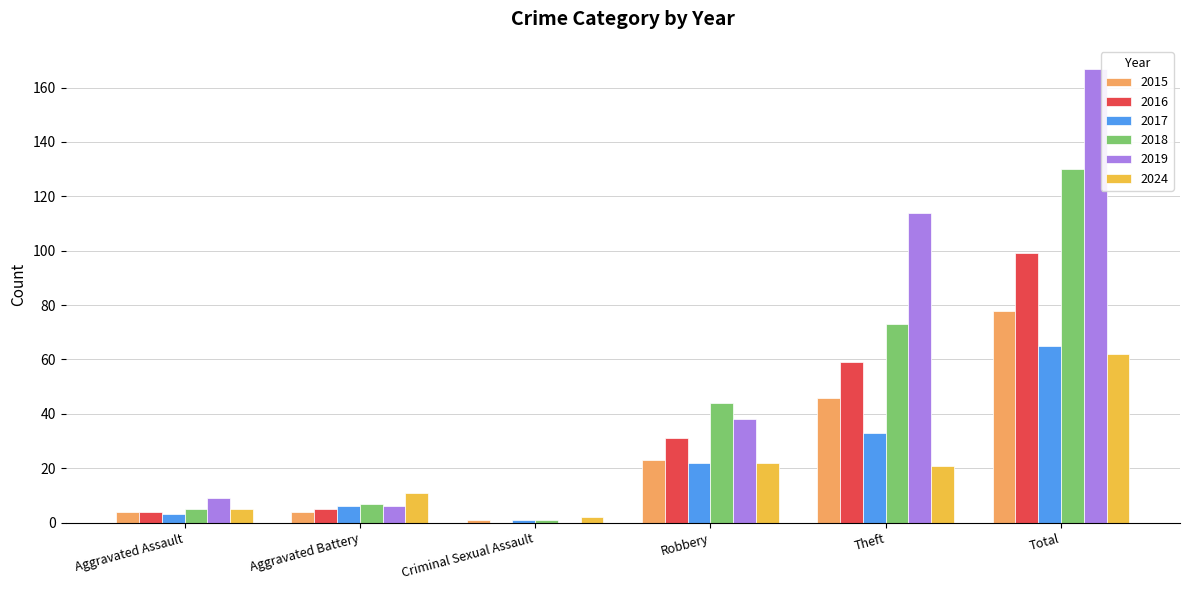

Between Aggravated Assault and Aggravated Battery, which series saw the biggest shift?

2024